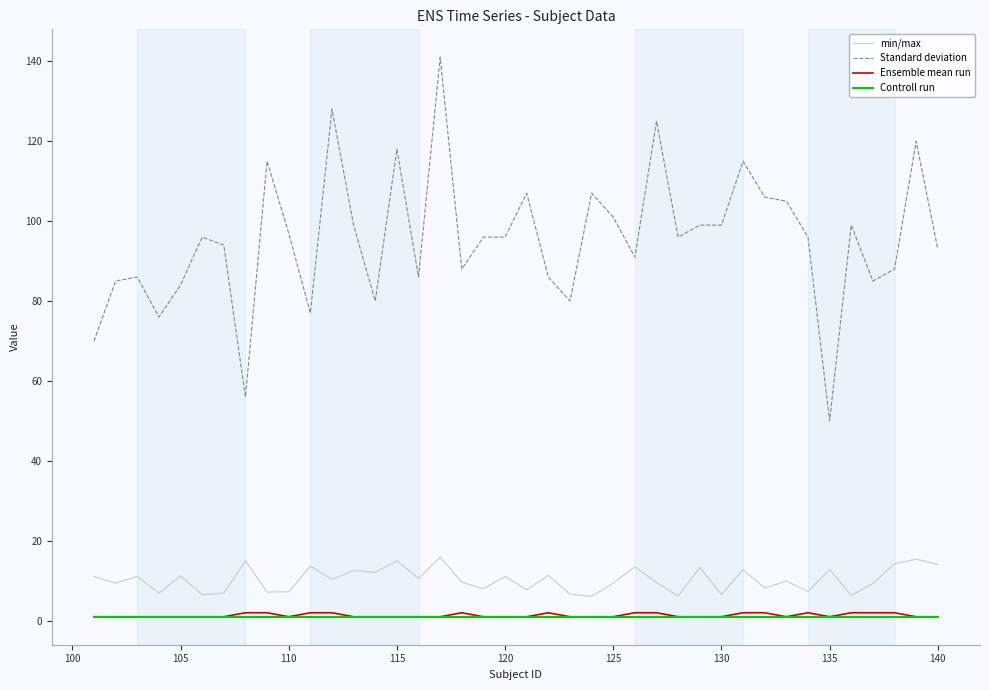

True or false: Controll run and min/max intersect in this chart.

False